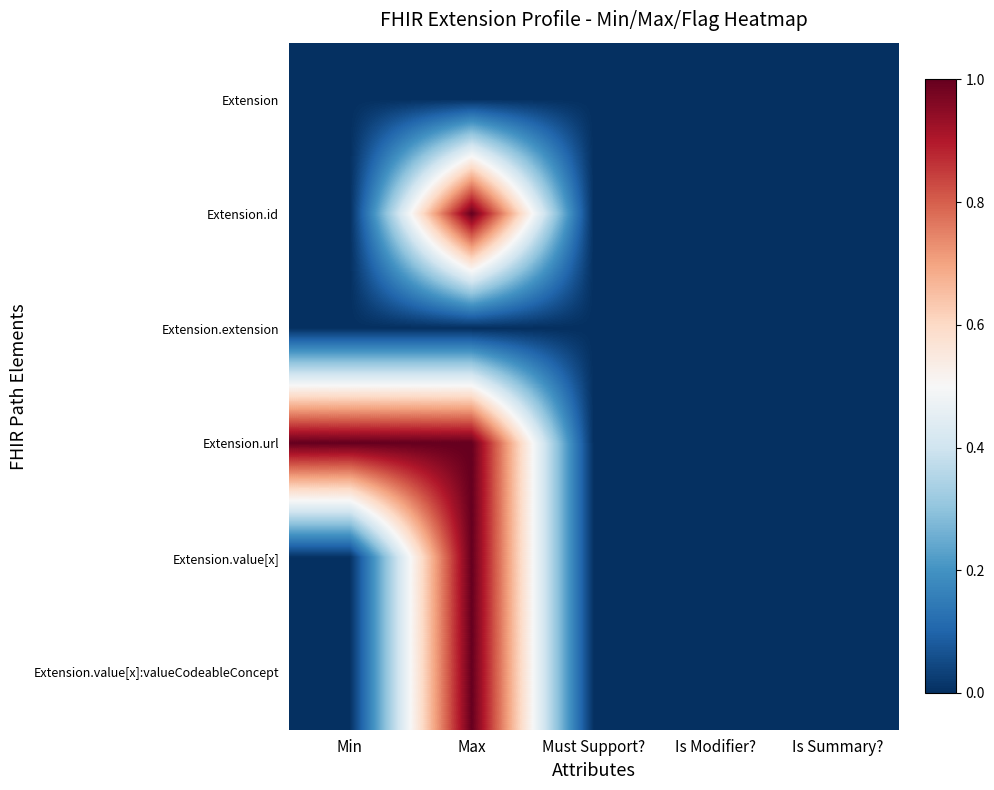

How many distinct data groups are displayed?

6